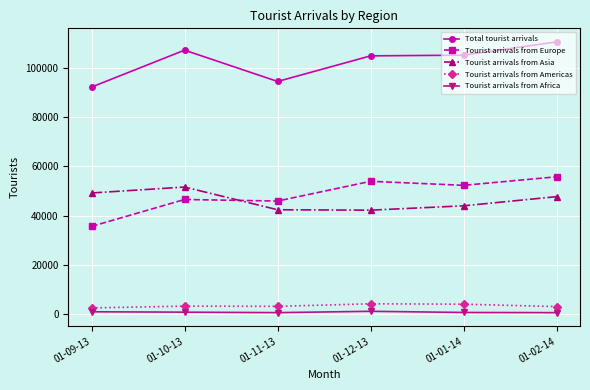

Which series has the largest range (max minus min)?

Tourist arrivals from Europe